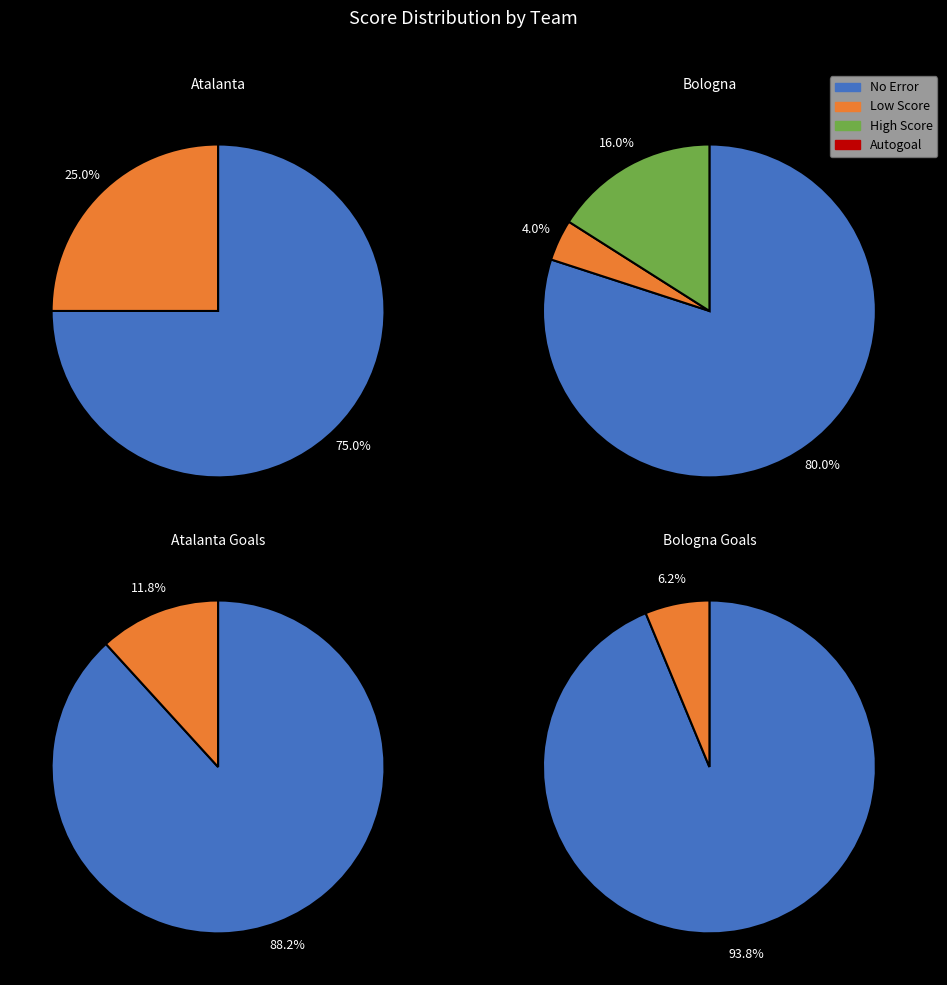

Count the number of slices in the pie.

8